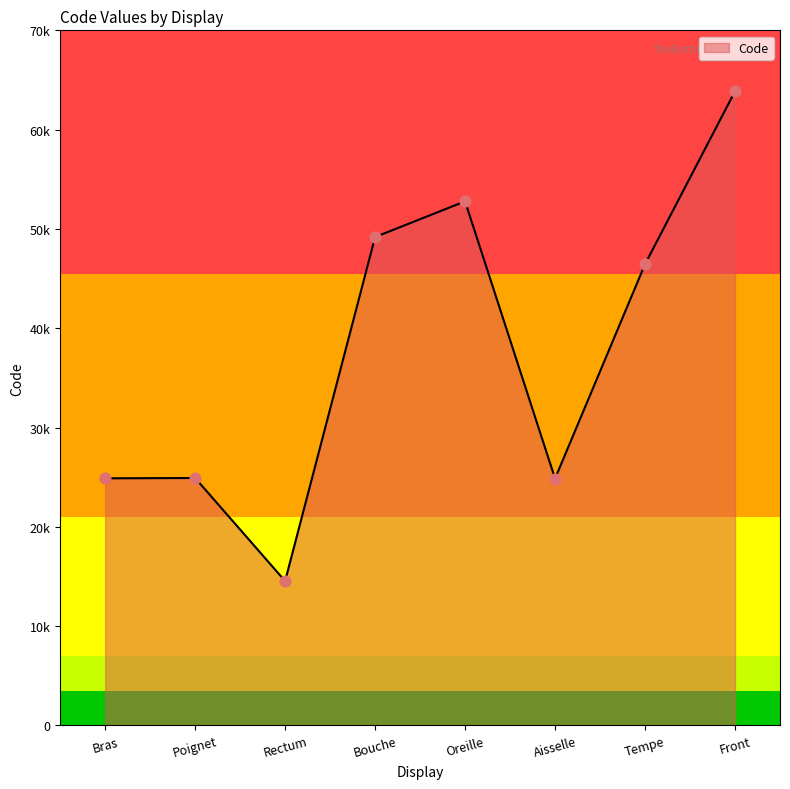

Between Aisselle and Rectum, which is larger?

Aisselle